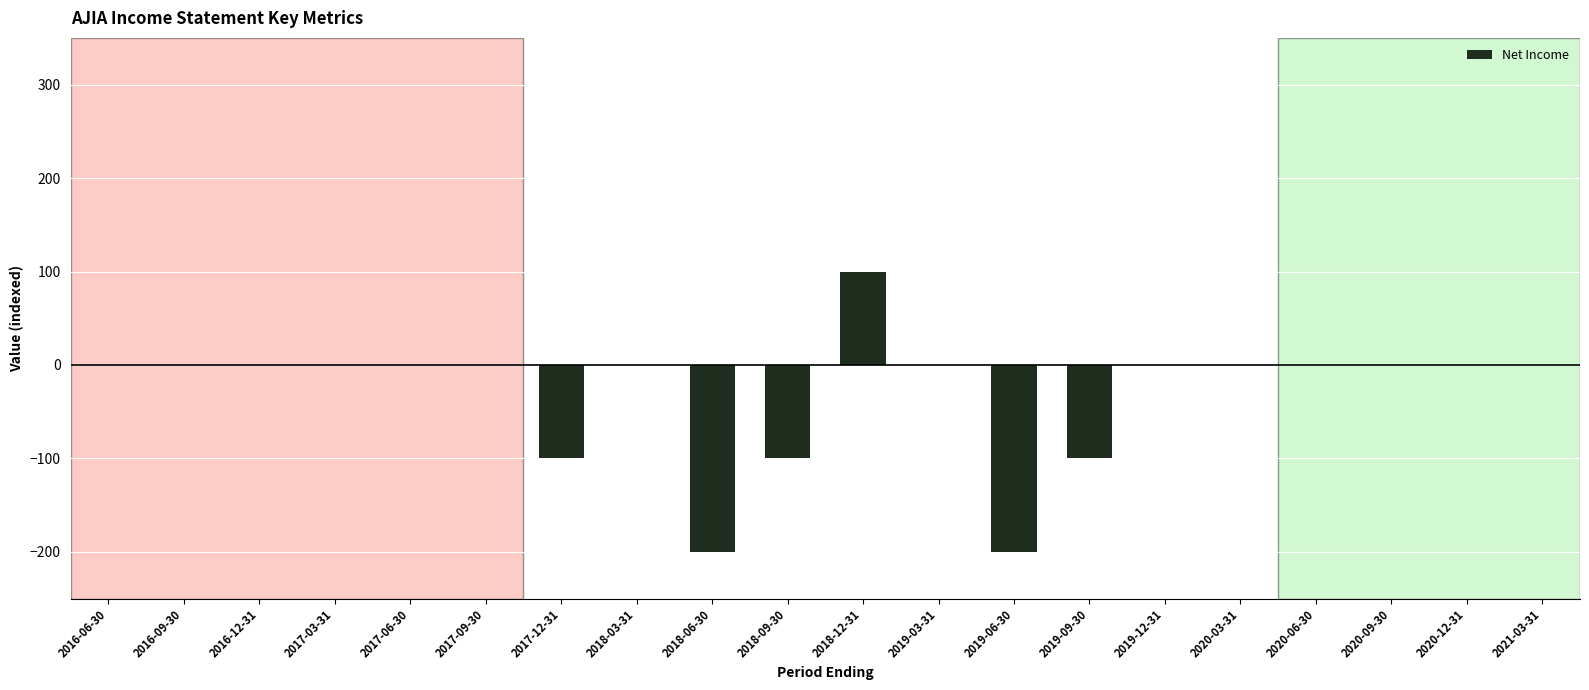

At which category does the chart reach its peak across all series?

2018-12-31